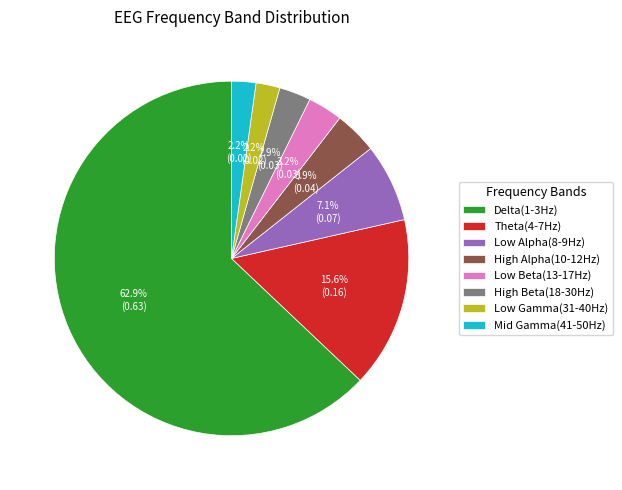

Which has a higher value, Mid Gamma(41-50Hz) or Theta(4-7Hz)?

Theta(4-7Hz)